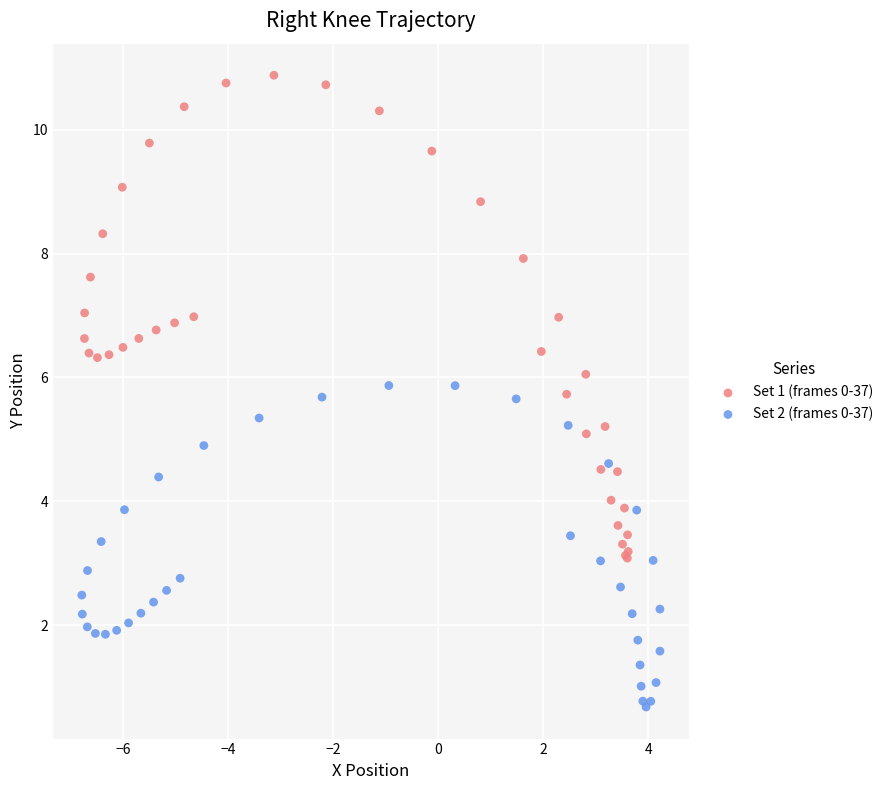

Which series reaches the maximum Y coordinate?

Set 1 (frames 0-37)